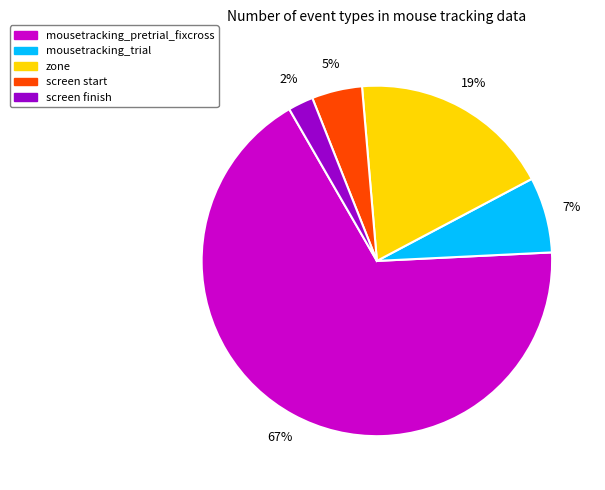

The mousetracking_pretrial_fixcross slice represents 58% of the pie. True or false?

False